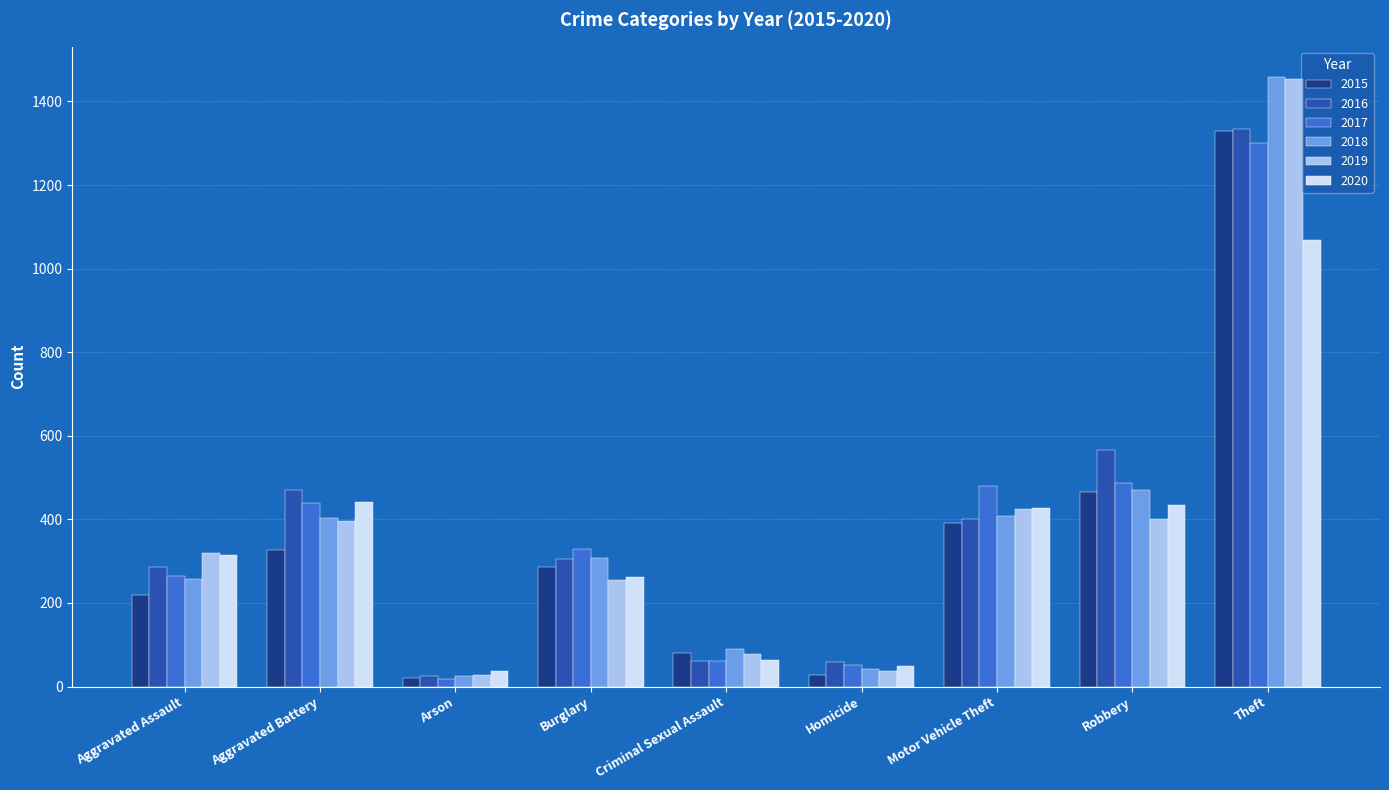

What is the value of the 2020 bar at the 5th from the left?

64